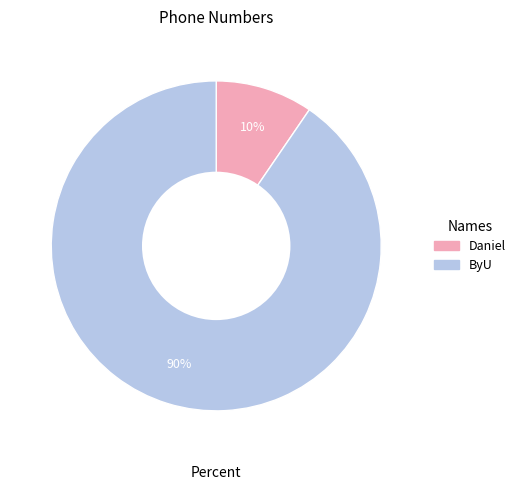

Is the sum of Daniel and ByU greater than half?

Yes